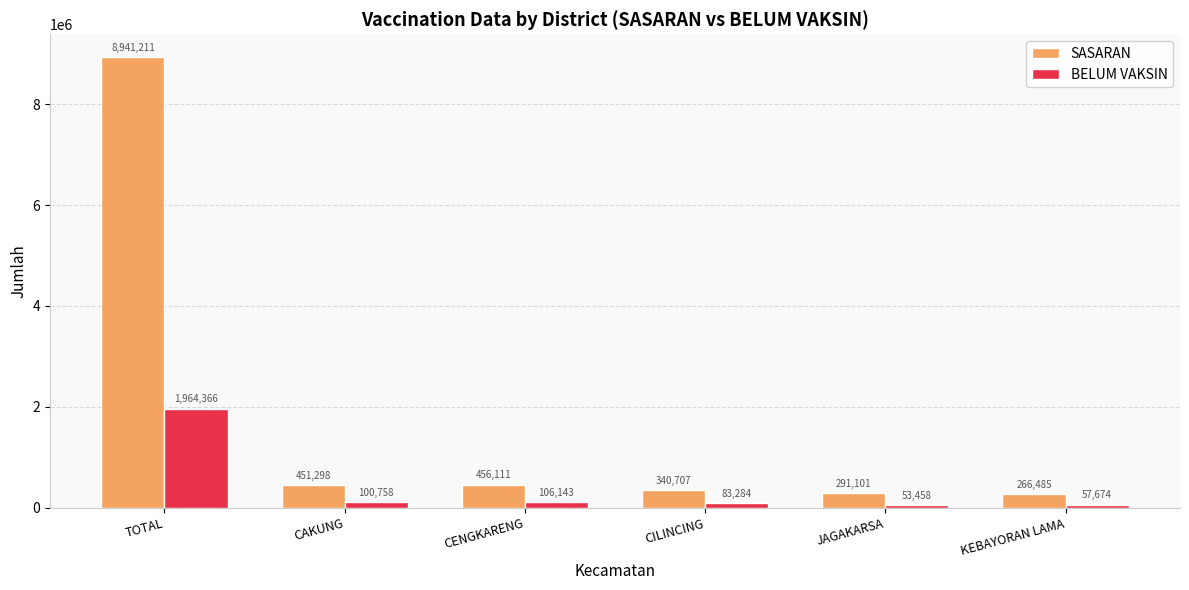

Is it true that SASARAN equals 456111 at CENGKARENG?

True